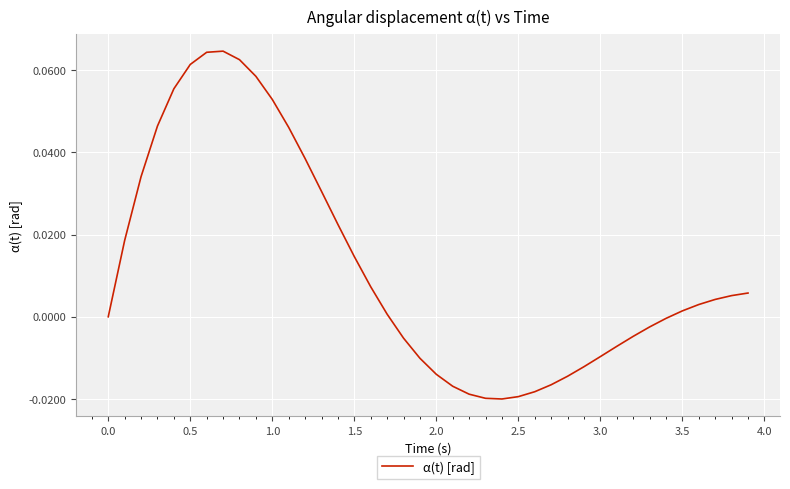

Does the chart display data point markers on the line(s)?

No